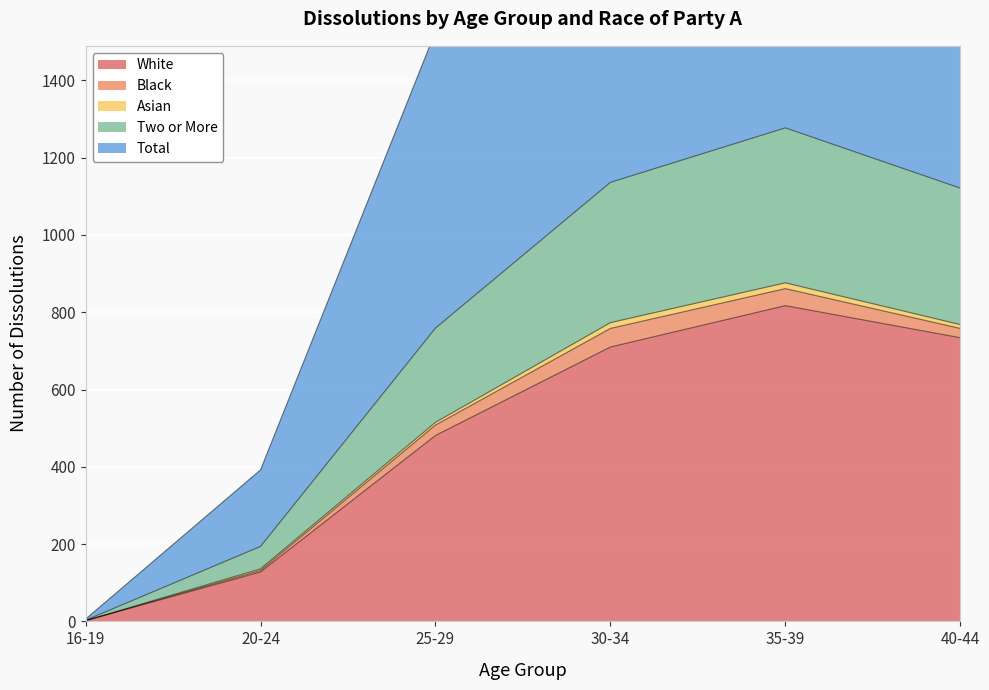

Rank the categories by Total value from lowest to highest.

16-19, 20-24, 25-29, 40-44, 30-34, 35-39